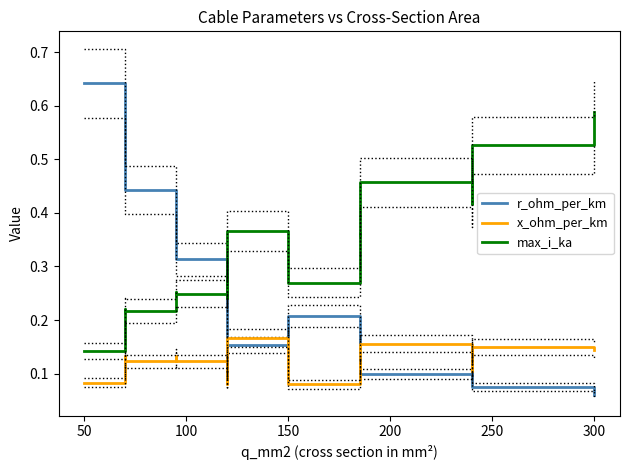

True or false: x_ohm_per_km has a value of 0.1 at 150.

True